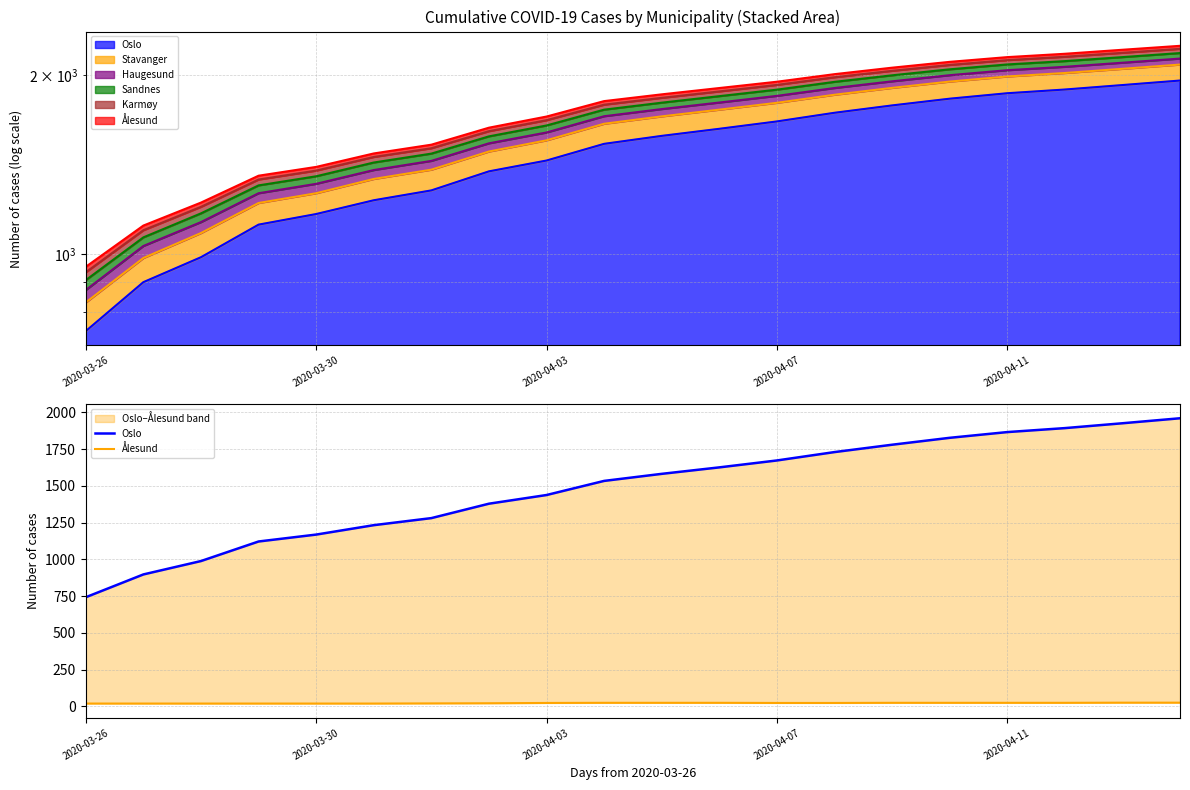

The Oslo series shows 155 at 2020-03-26. True or false?

False